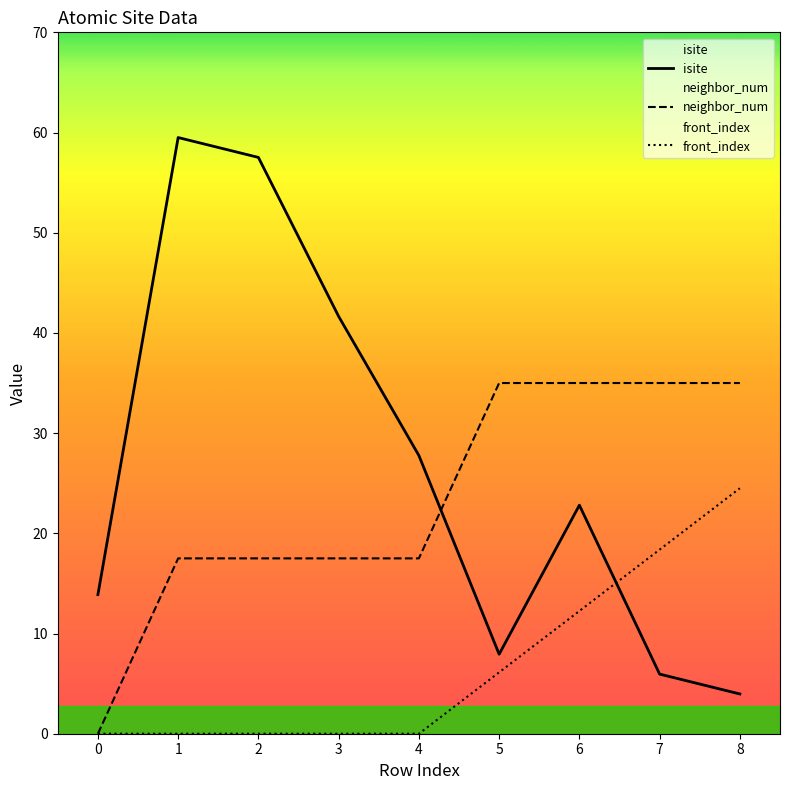

How many data points in isite are above 22?

5